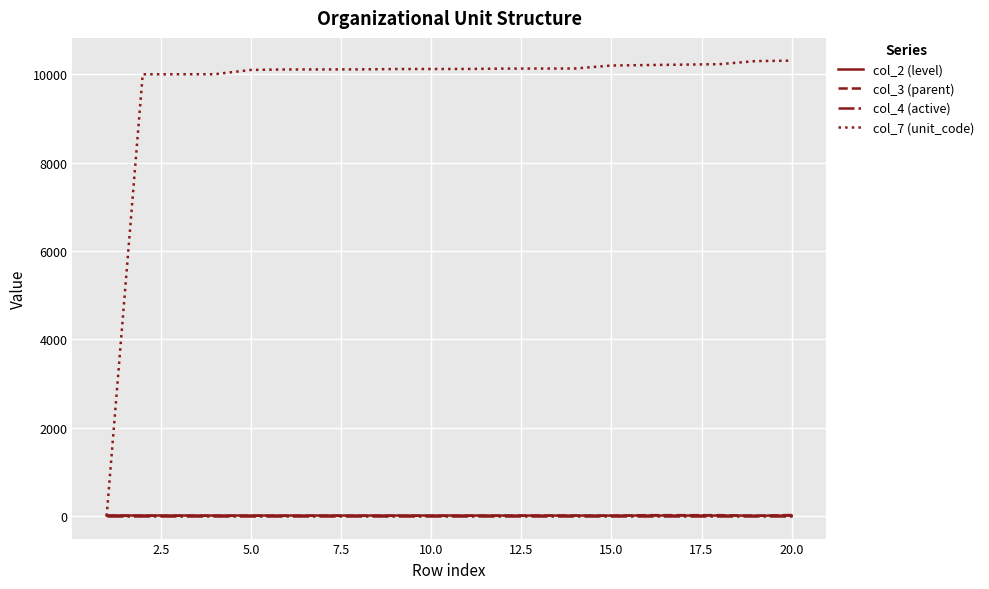

What is the average value of the col_7 (unit_code) series?

9633